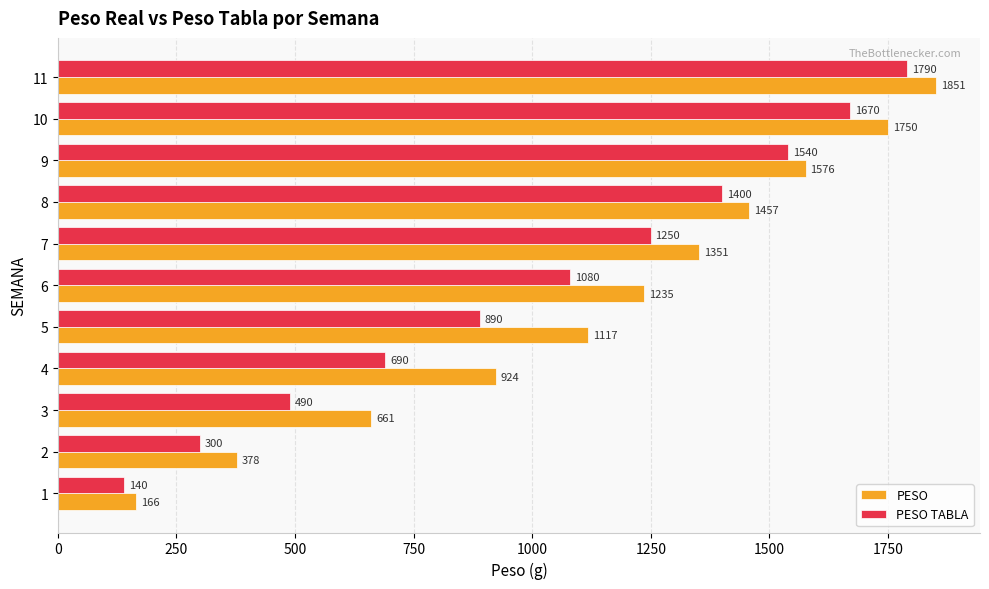

Rank the series by their maximum value, from highest to lowest.

PESO, PESO TABLA